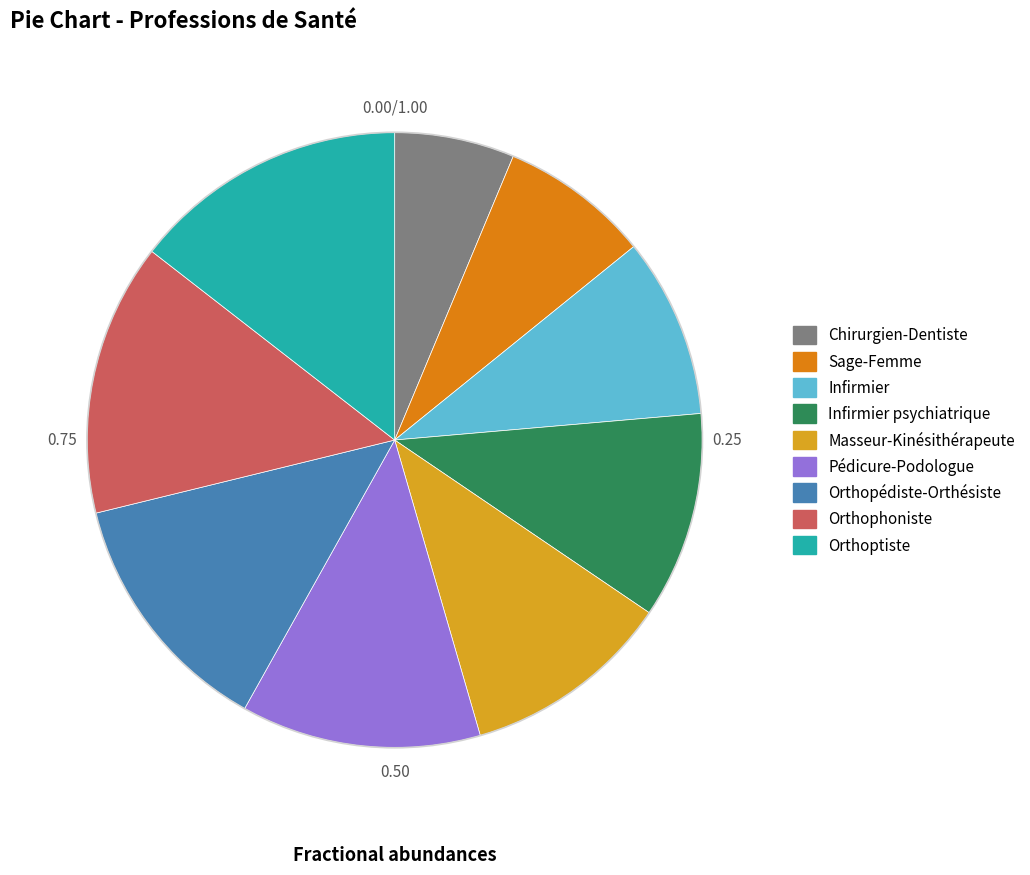

Is the sum of Infirmier psychiatrique and Masseur-Kinésithérapeute greater than half?

No